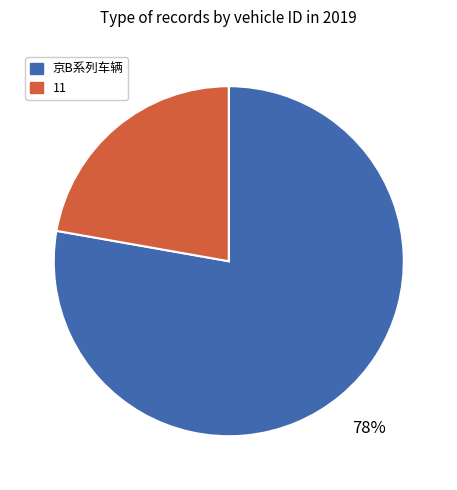

To the nearest percent, what is the difference between the largest and smallest slice percentages?

56%